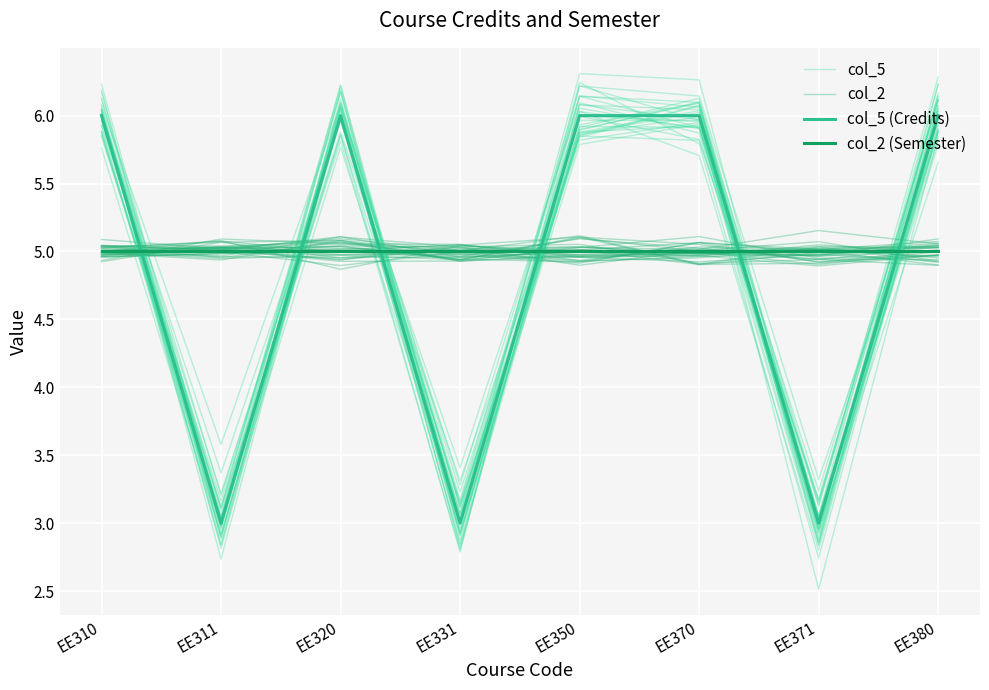

True or false: col_5 has a value of 3.2 at EE371.

True